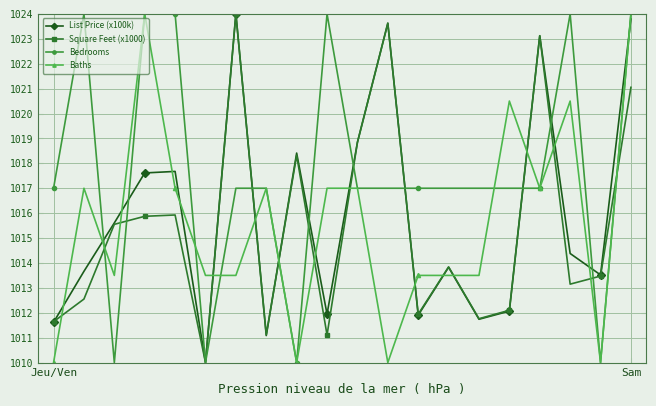

Is this an area chart (filled region under the line)?

No